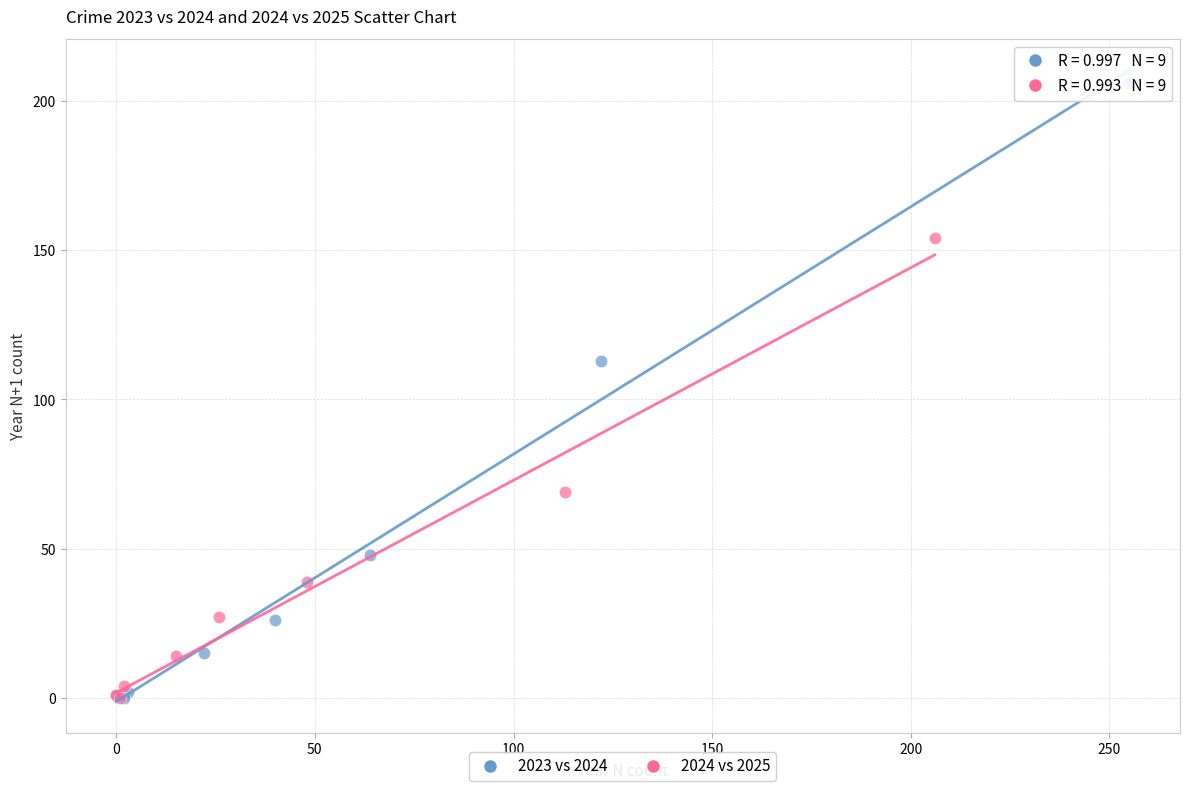

Which series has the largest Y range (max minus min)?

2023 vs 2024